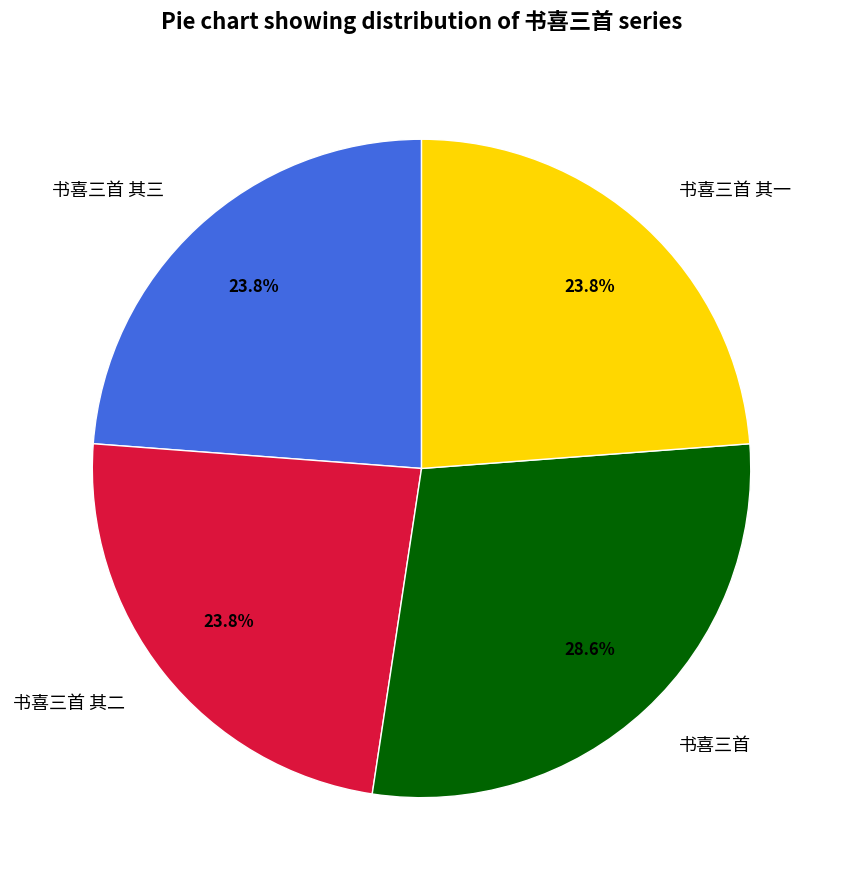

To the nearest percent, what is the difference between the 书喜三首 其二 and 书喜三首 slice percentages?

5%